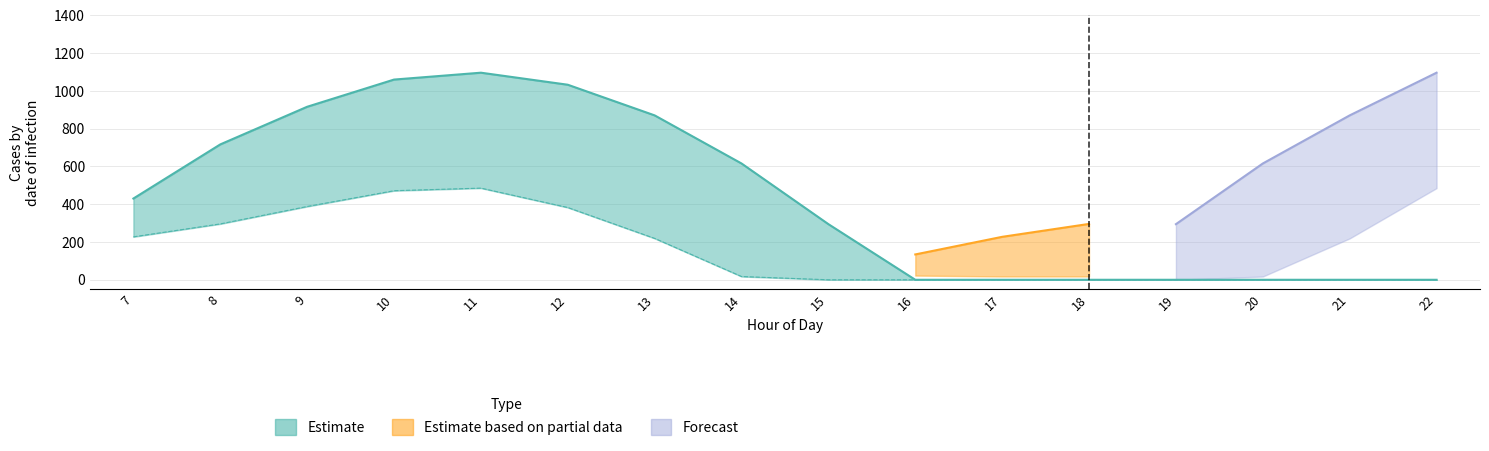

True or false: Estimate_partial_low and Estimate intersect in this chart.

True